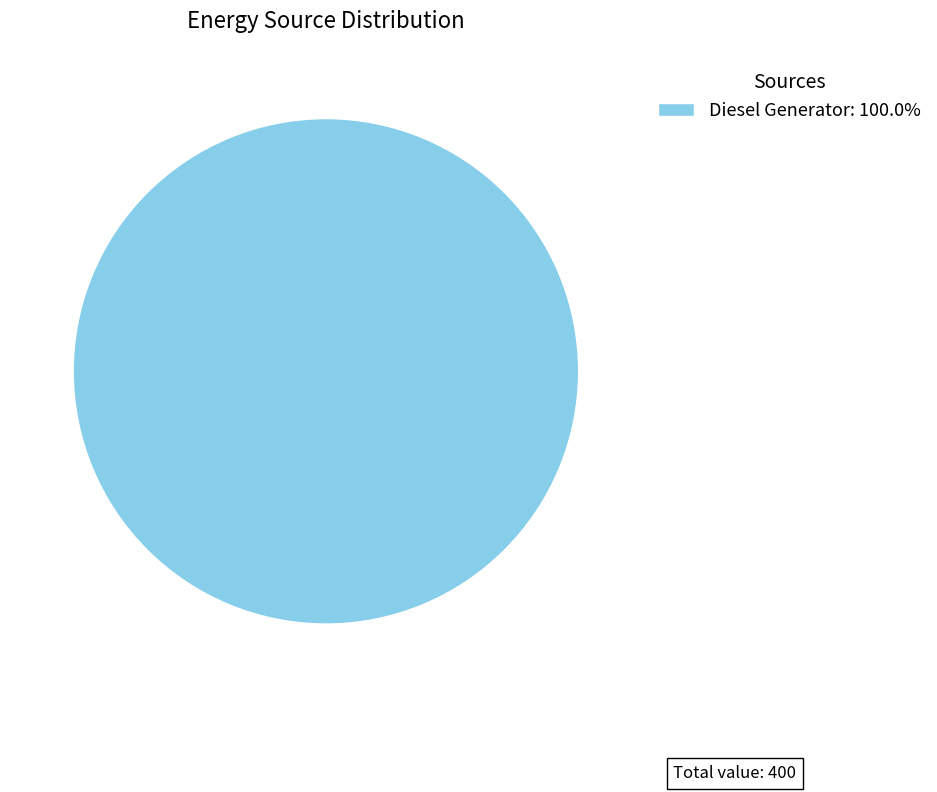

Is there any slice that represents more than half of the pie?

Yes